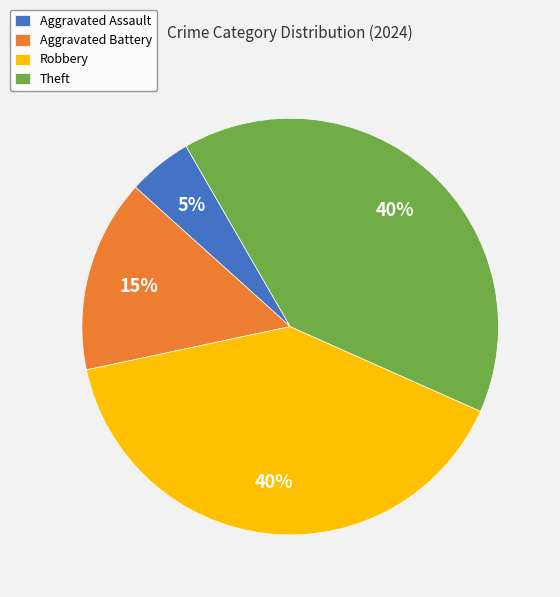

Which category has the smallest portion of the pie?

Aggravated Assault